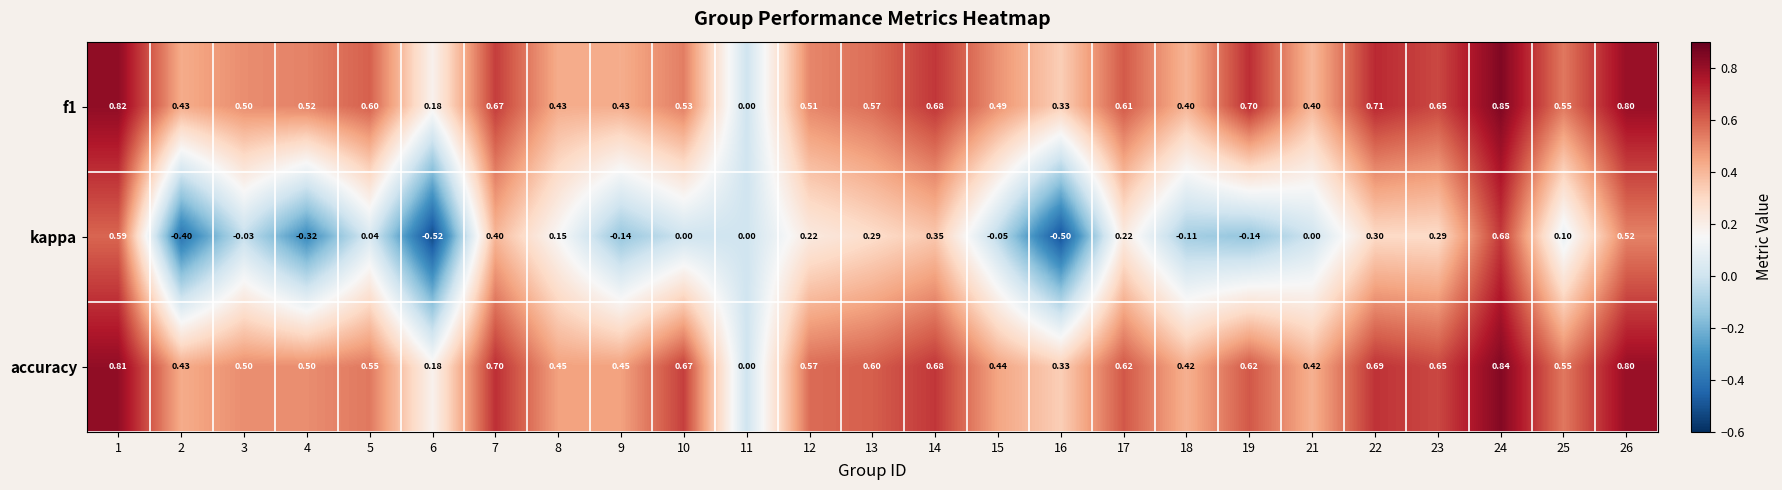

Which series has the largest total across all categories?

accuracy